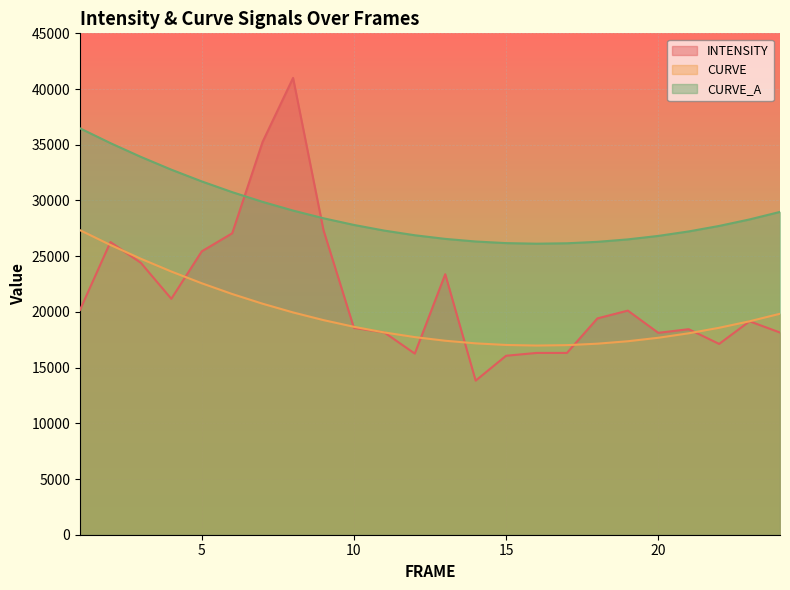

What is the difference between the highest and lowest values at 14?

12487.1